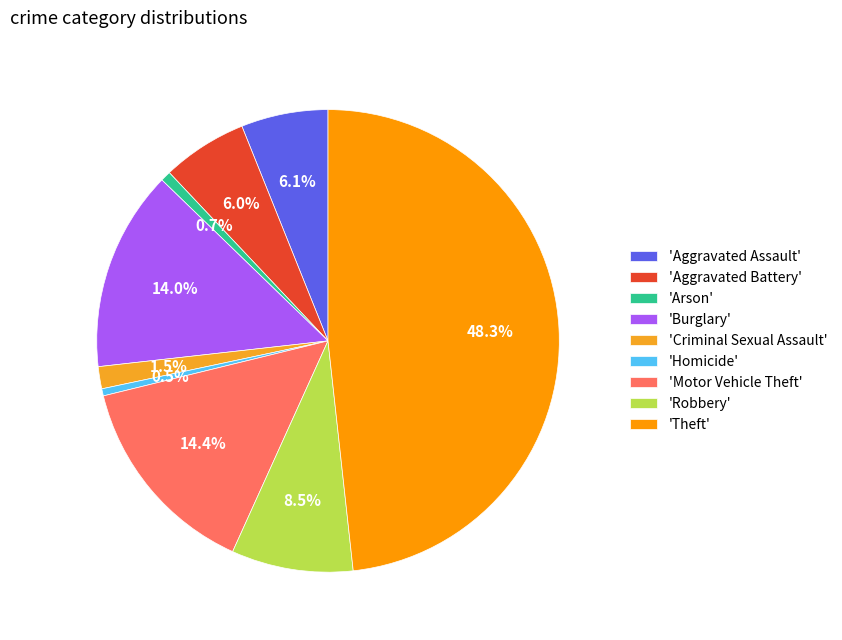

How many segments does this pie chart have?

9